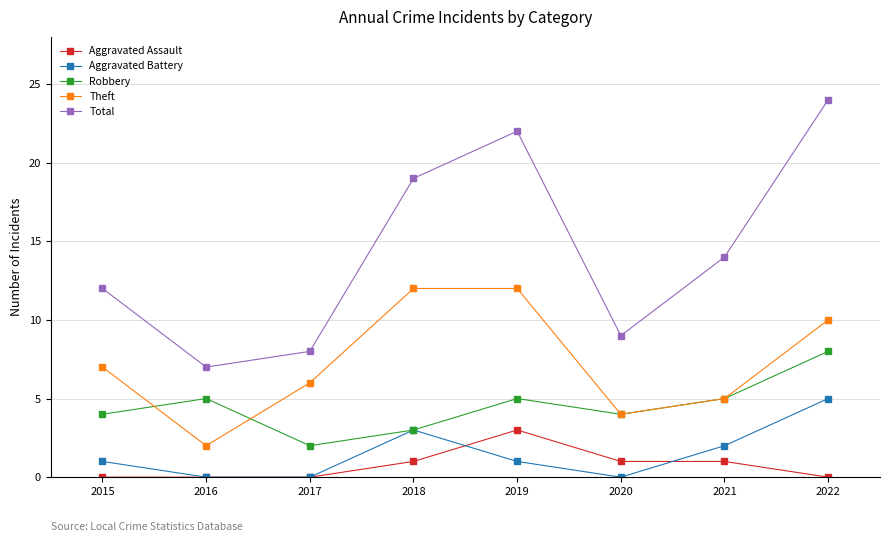

At which category does the chart reach its peak across all series?

2022